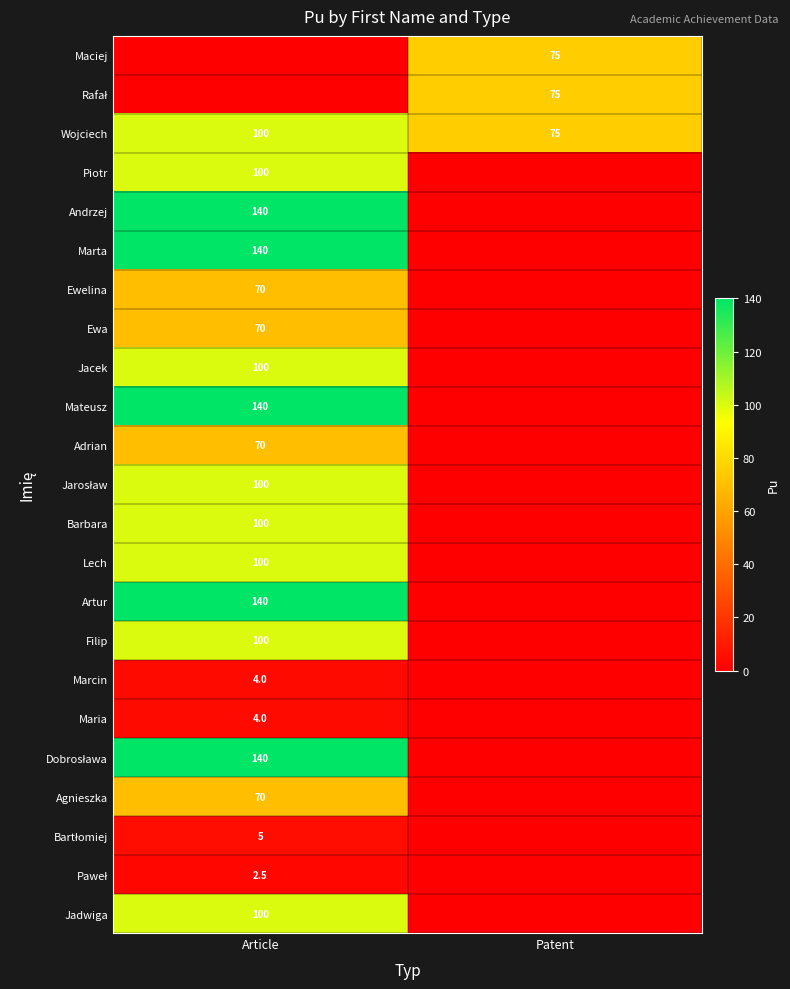

Is it true that Ewa equals 70.0 at Article?

True